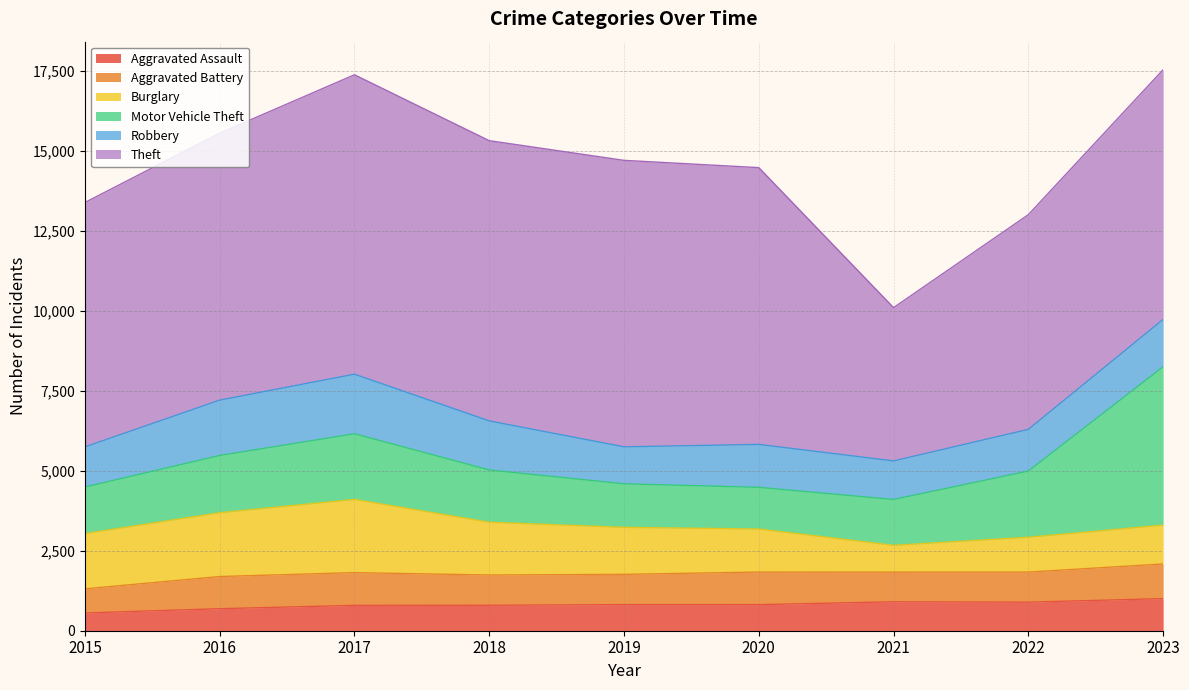

The Burglary series shows 2037 at 2020. True or false?

False